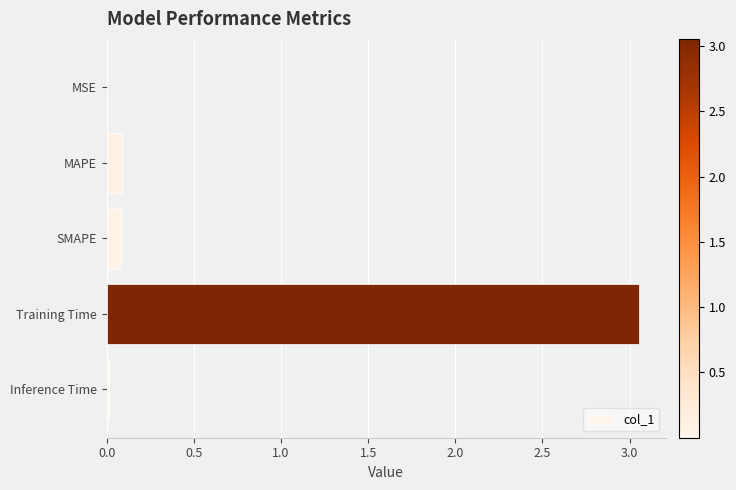

Is it true that the value at MAPE is 0.1?

True